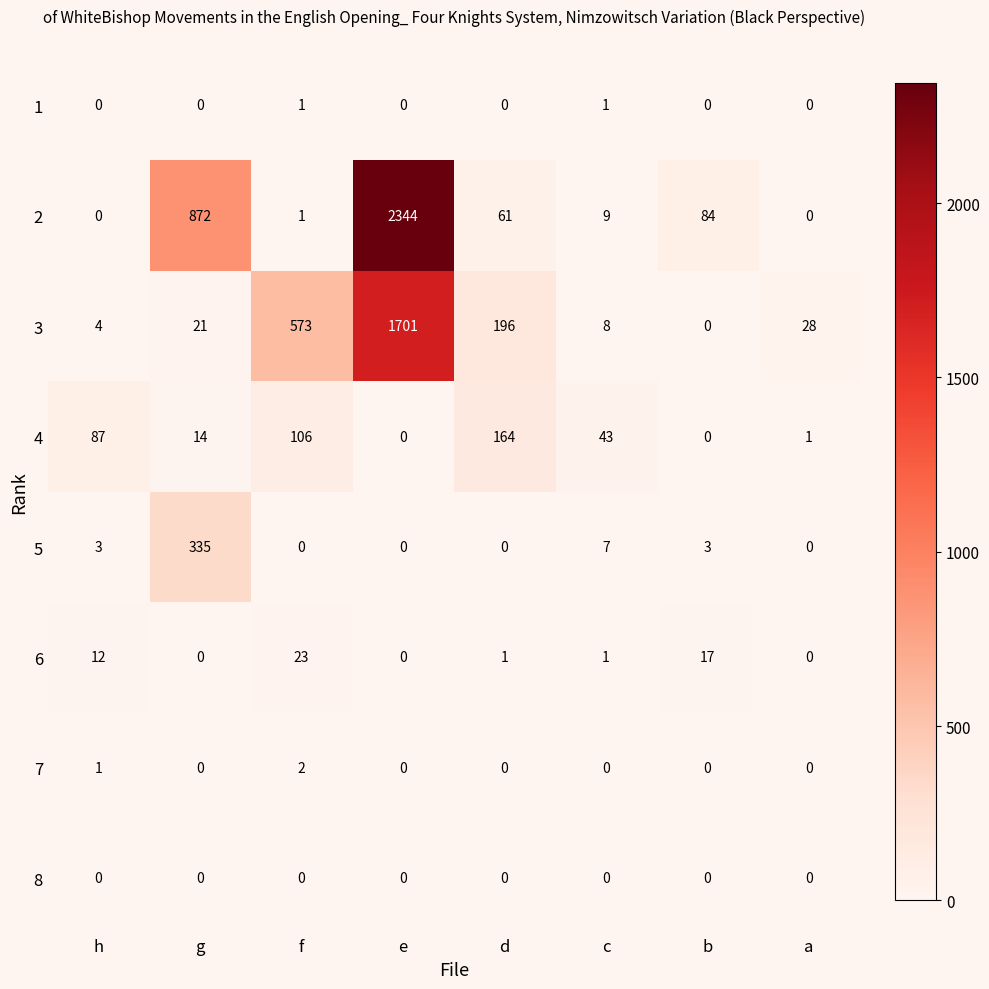

How many positive values does the 3 series have?

7